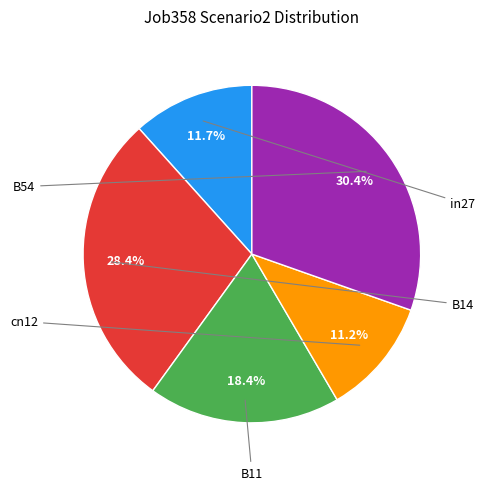

Does any single category account for the majority?

No